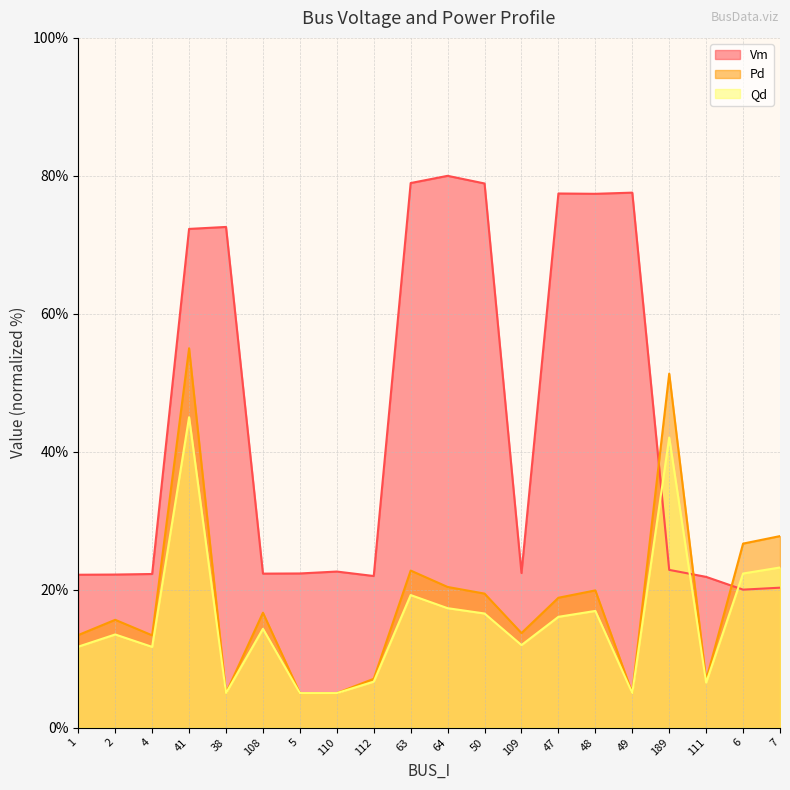

List the series in order of their peak value, highest first.

Vm, Pd, Qd